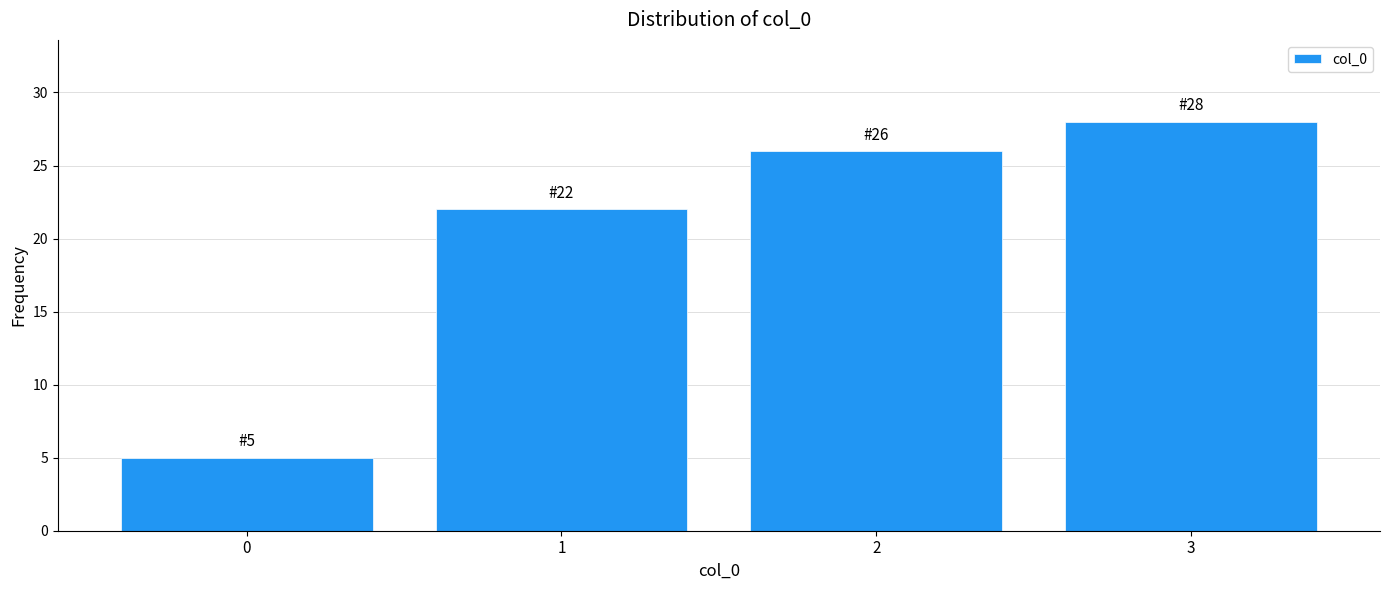

Which range on the x-axis has the tallest bar?

2.5 to 3.5